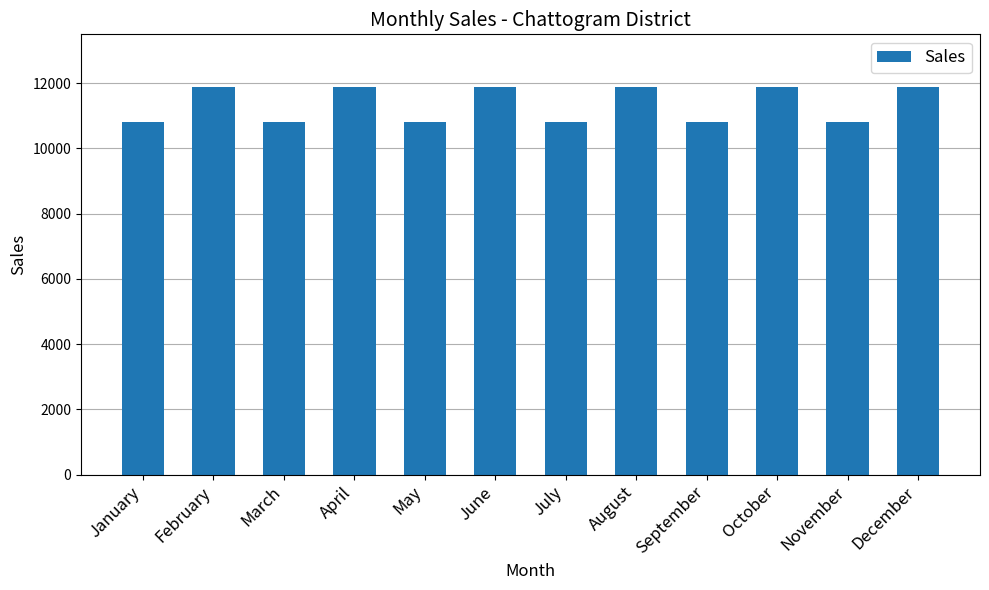

Approximately how many times larger is the value at June compared to September?

1.1